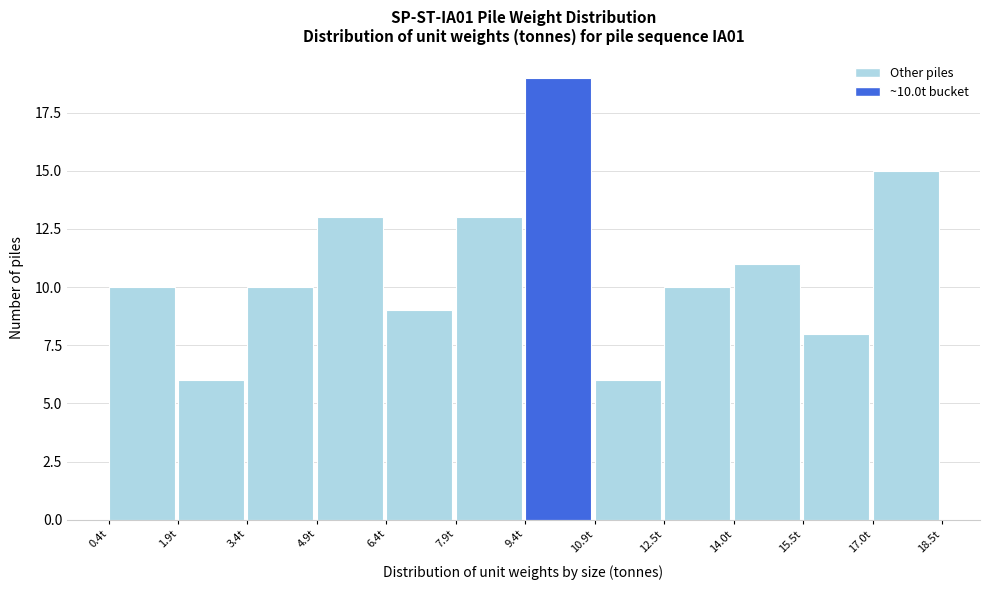

Over which range of the x-axis is the bar tallest?

9.4 to 11.0